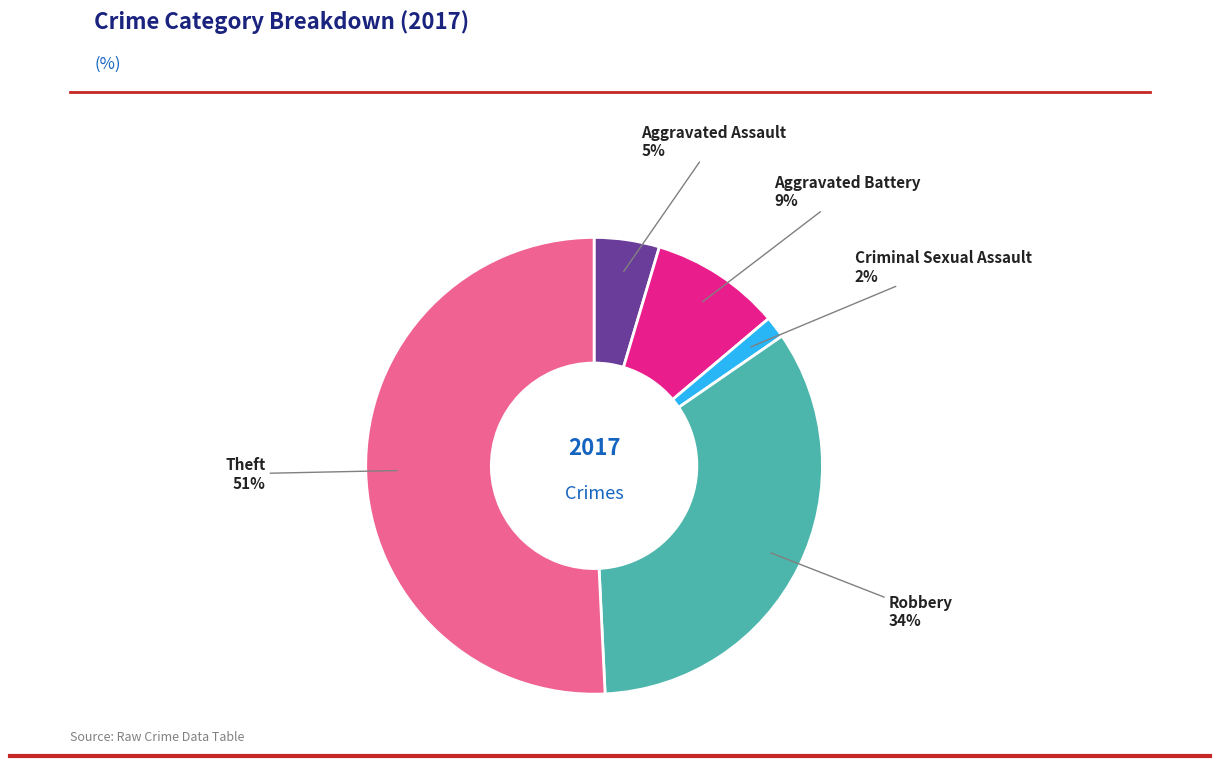

To the nearest percent, what is the average slice percentage?

20%